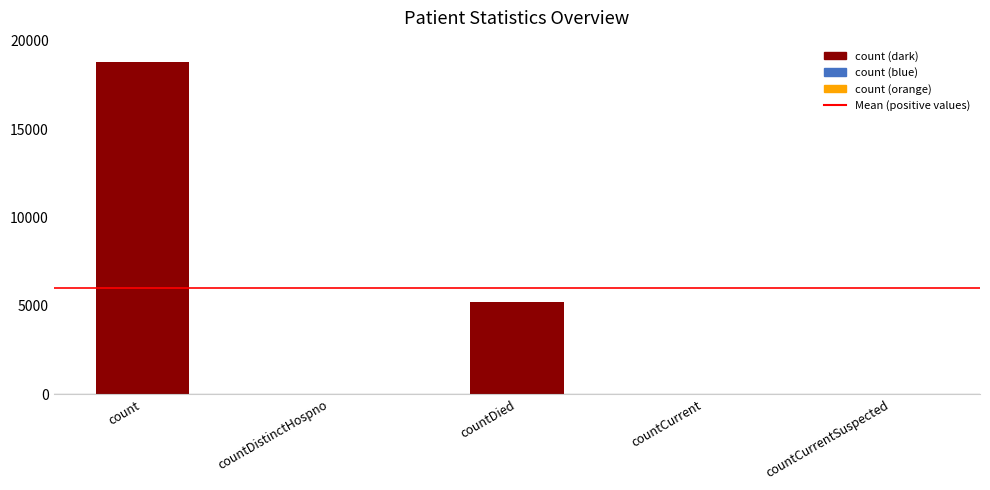

How many series are shown in this chart?

1